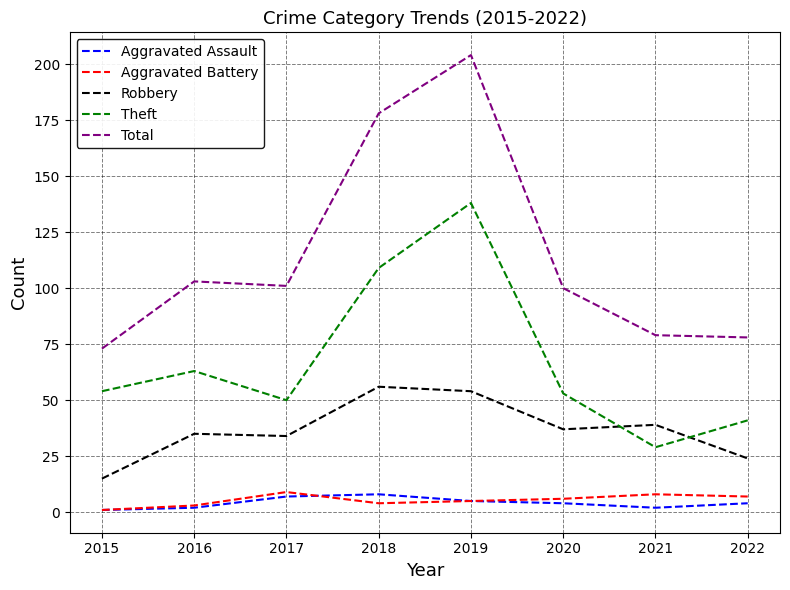

Reading left to right, extract all data points from this chart.

Aggravated Assault: 1	2	7	8	5	4	2	4
Aggravated Battery: 1	3	9	4	5	6	8	7
Robbery: 15	35	34	56	54	37	39	24
Theft: 54	63	50	109	138	53	29	41
Total: 73	103	101	178	204	100	79	78